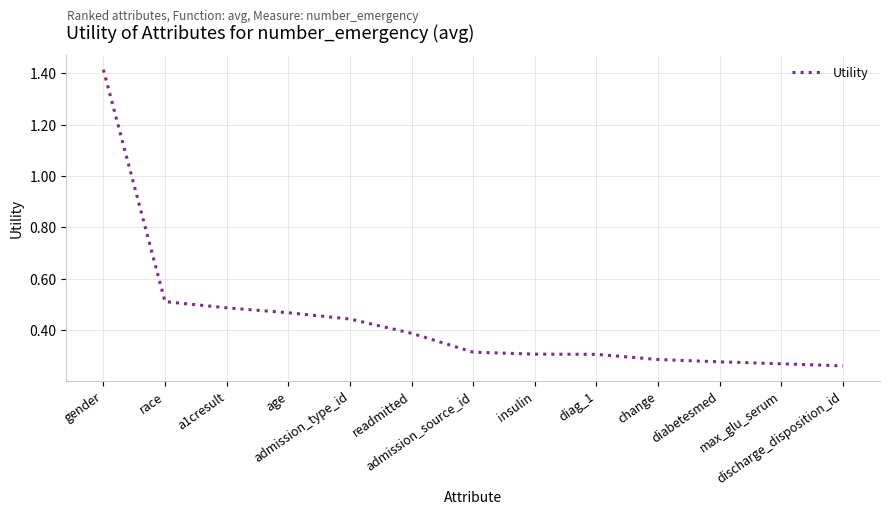

Does the chart have visible grid lines?

Yes